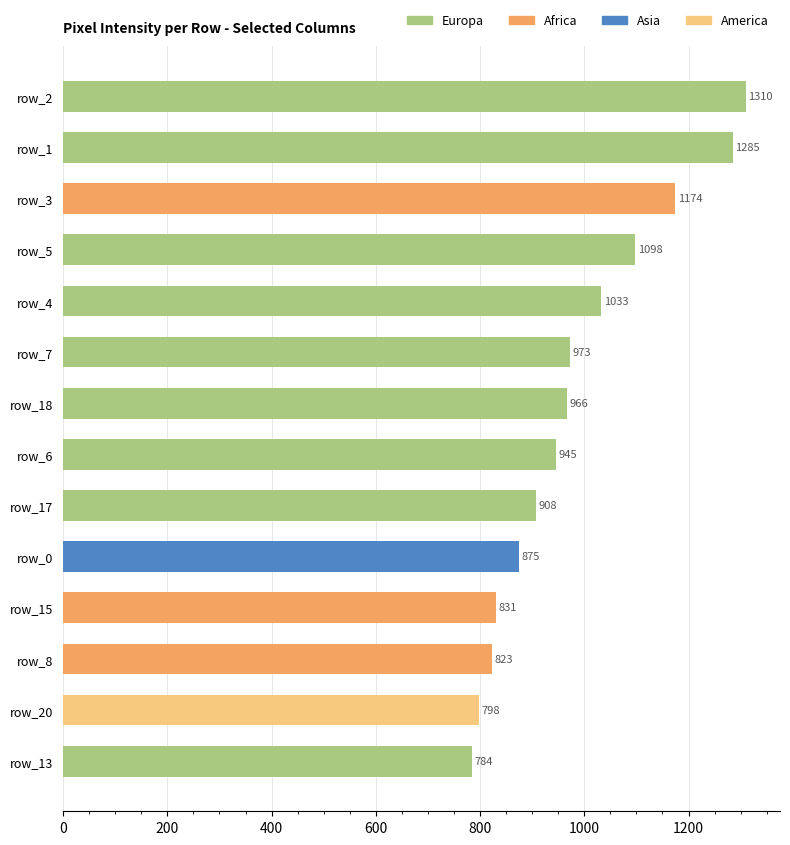

Approximately how many times larger is the value at row_20 compared to row_17?

0.9